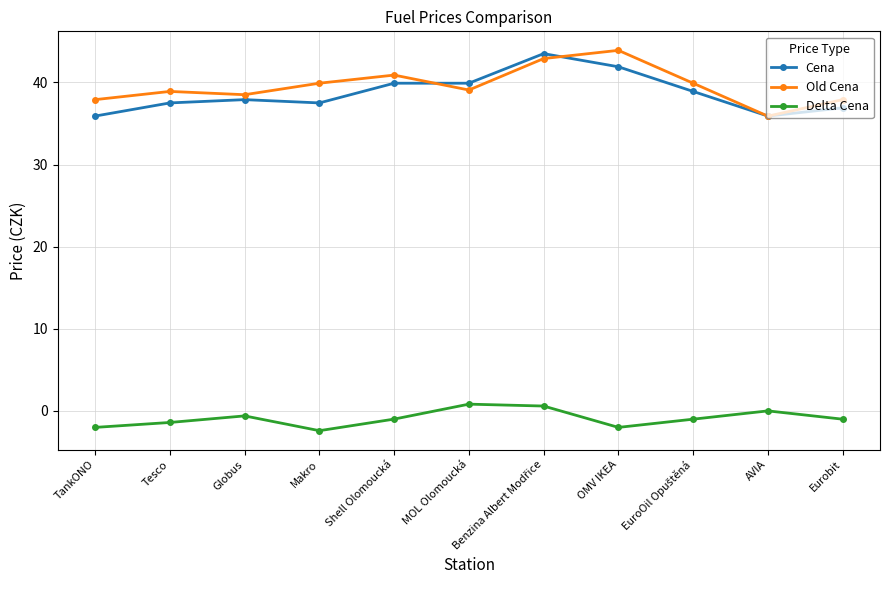

Where is Delta Cena nearest to the value 0?

AVIA